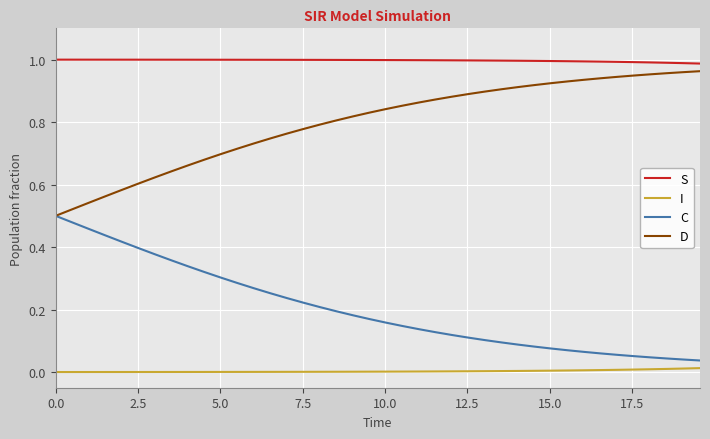

List the series in order of their overall mean, highest first.

S, D, C, I